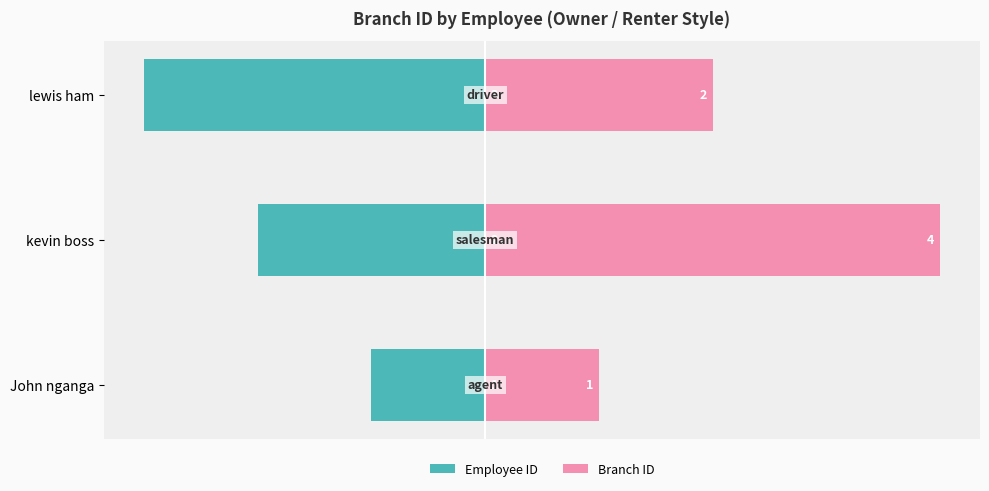

What is the value of the Employee ID bar at the 1st from the left?

-1